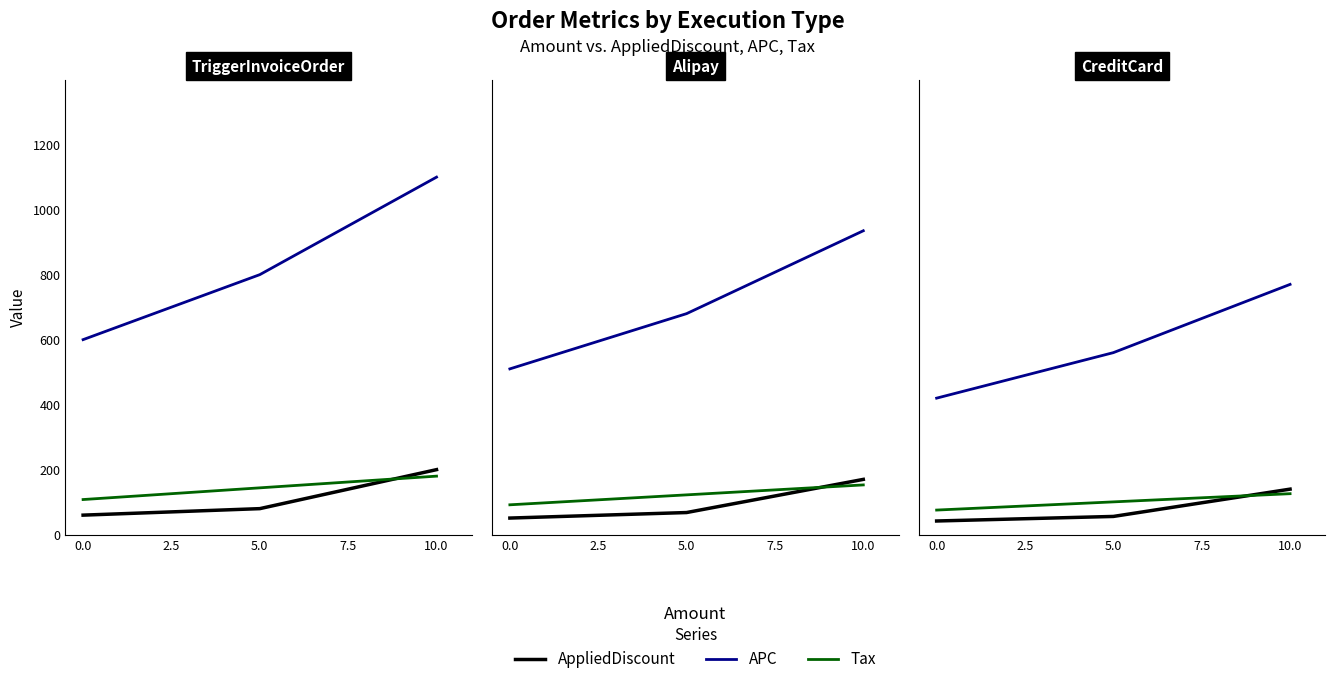

What is the difference between the AppliedDiscount values at 0.0 and 5.0?

14.0